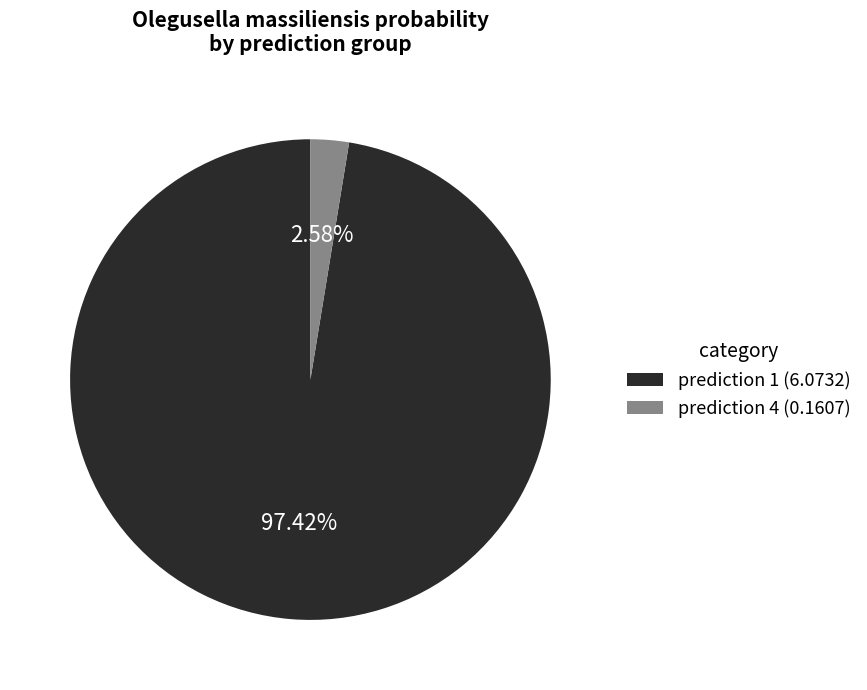

What is the largest slice in the pie chart?

prediction 1 (6.0732)